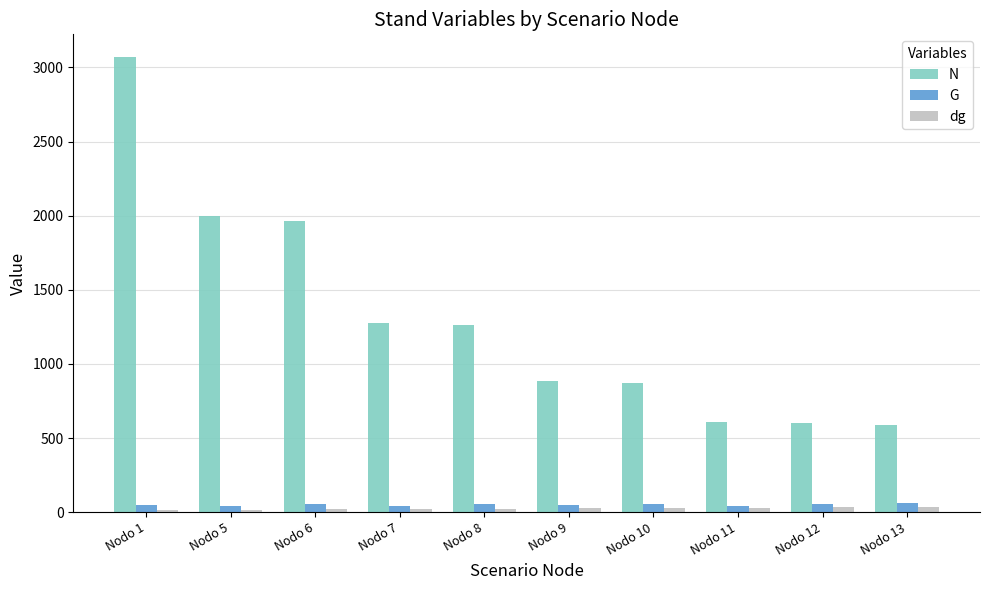

The G series shows 49.0 at Nodo 1. True or false?

True